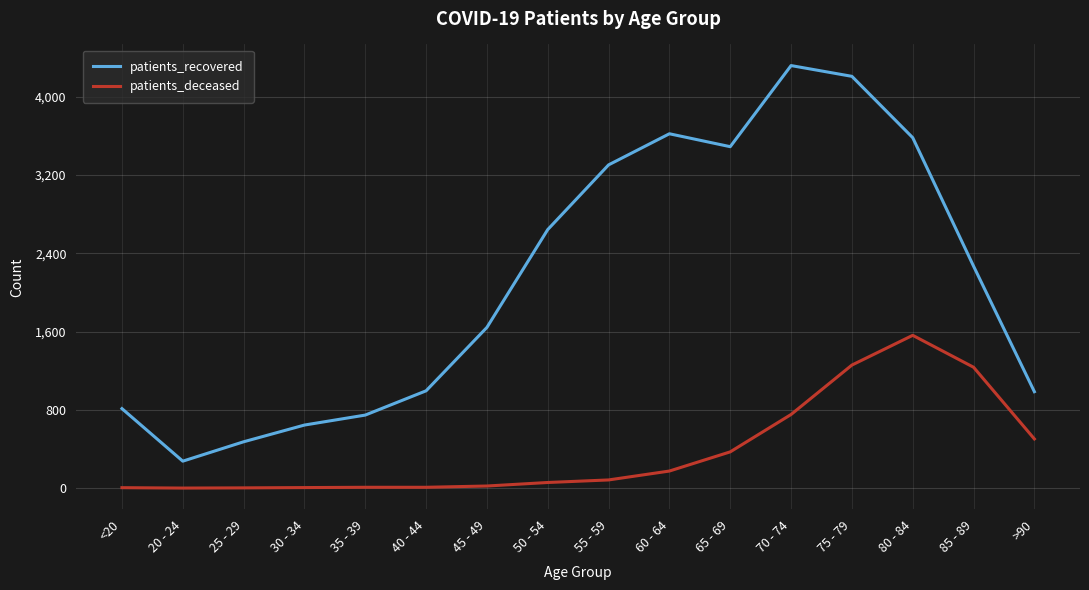

True or false: patients_recovered has more than 0 interior local peaks.

True